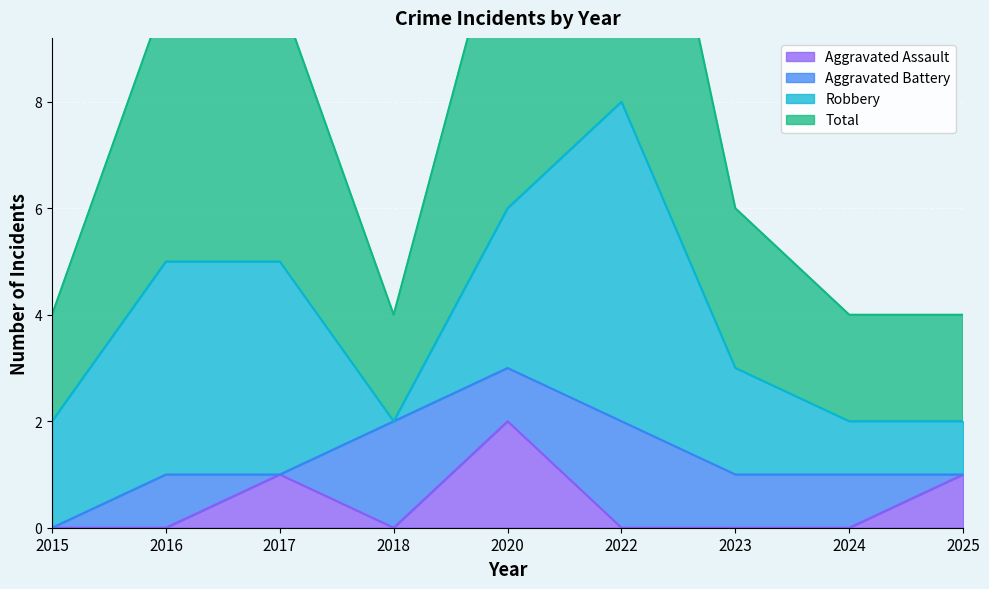

At which category is the sum across all series the highest?

2020